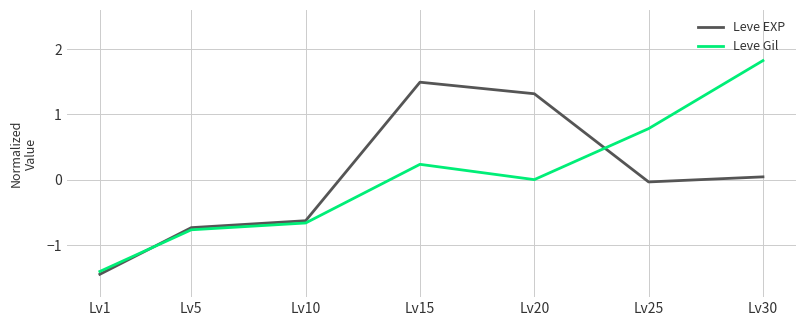

What is the difference between the second highest and second lowest values in the Leve EXP series?

2.1